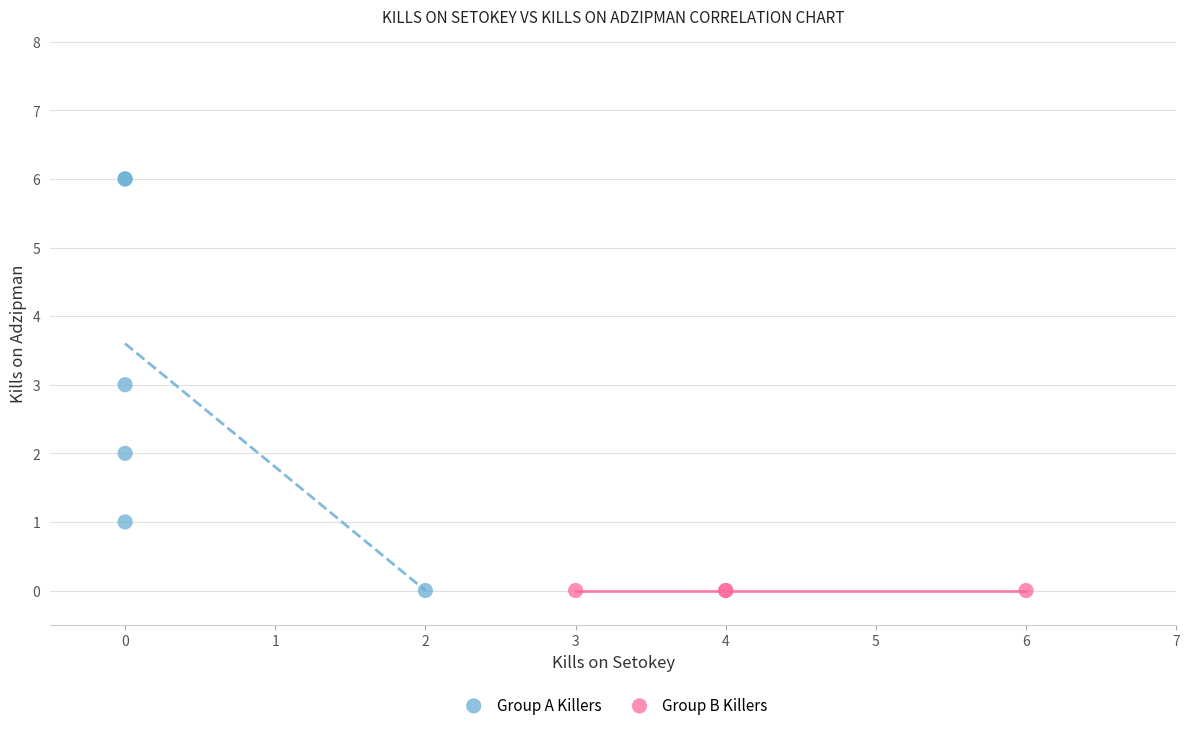

Which series contains the highest Y value?

Group A Killers